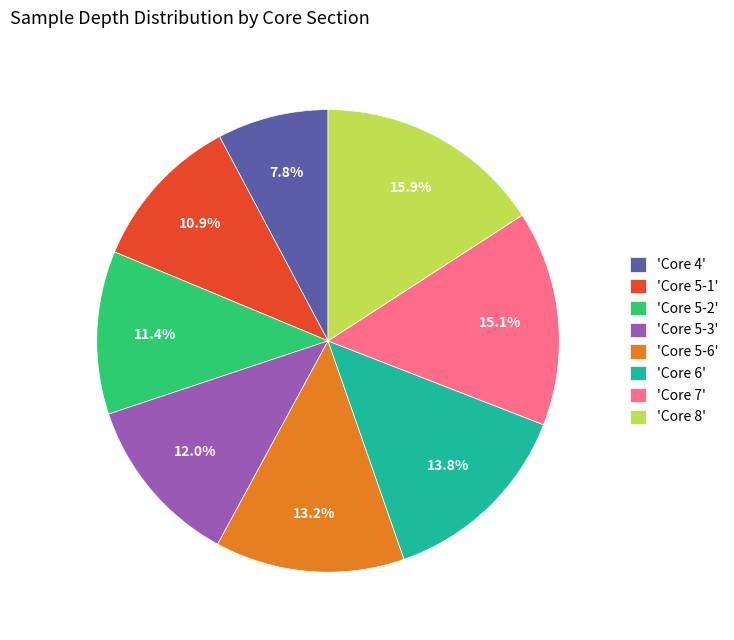

What is the total percentage of 'Core 7' and 'Core 5-1'?

26.0%